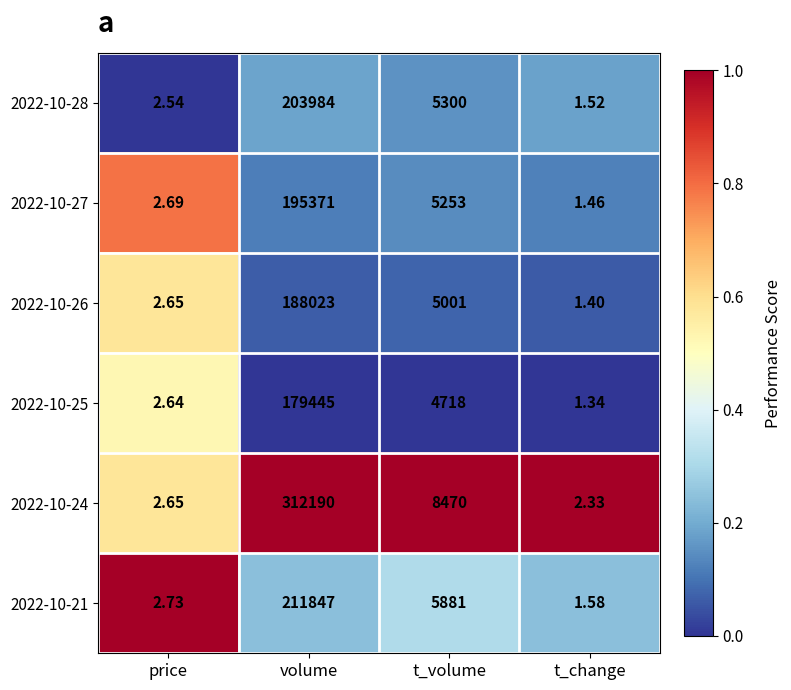

At which label is 2022-10-21 closest to 105924?

t_volume